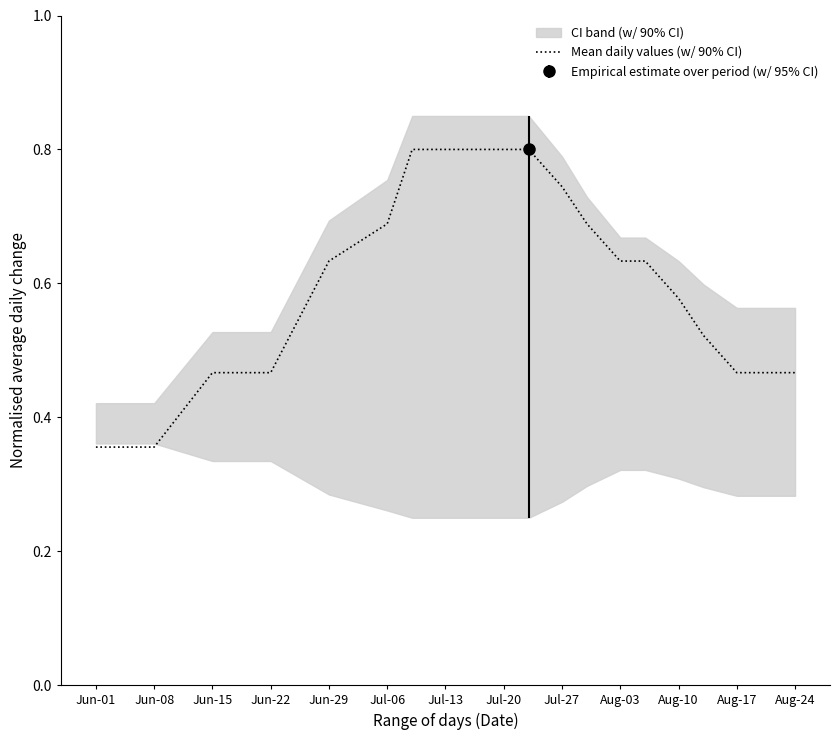

At which label is the value closest to 0?

Jun-01